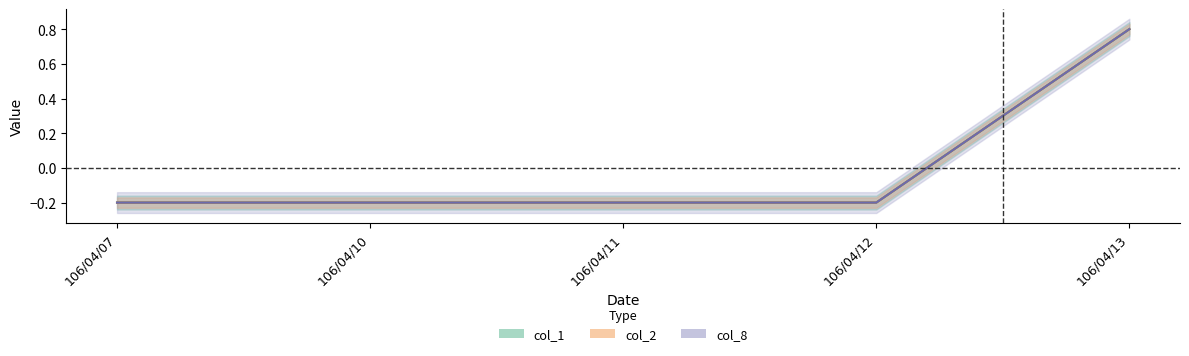

True or false: col_8 and col_1 intersect in this chart.

False